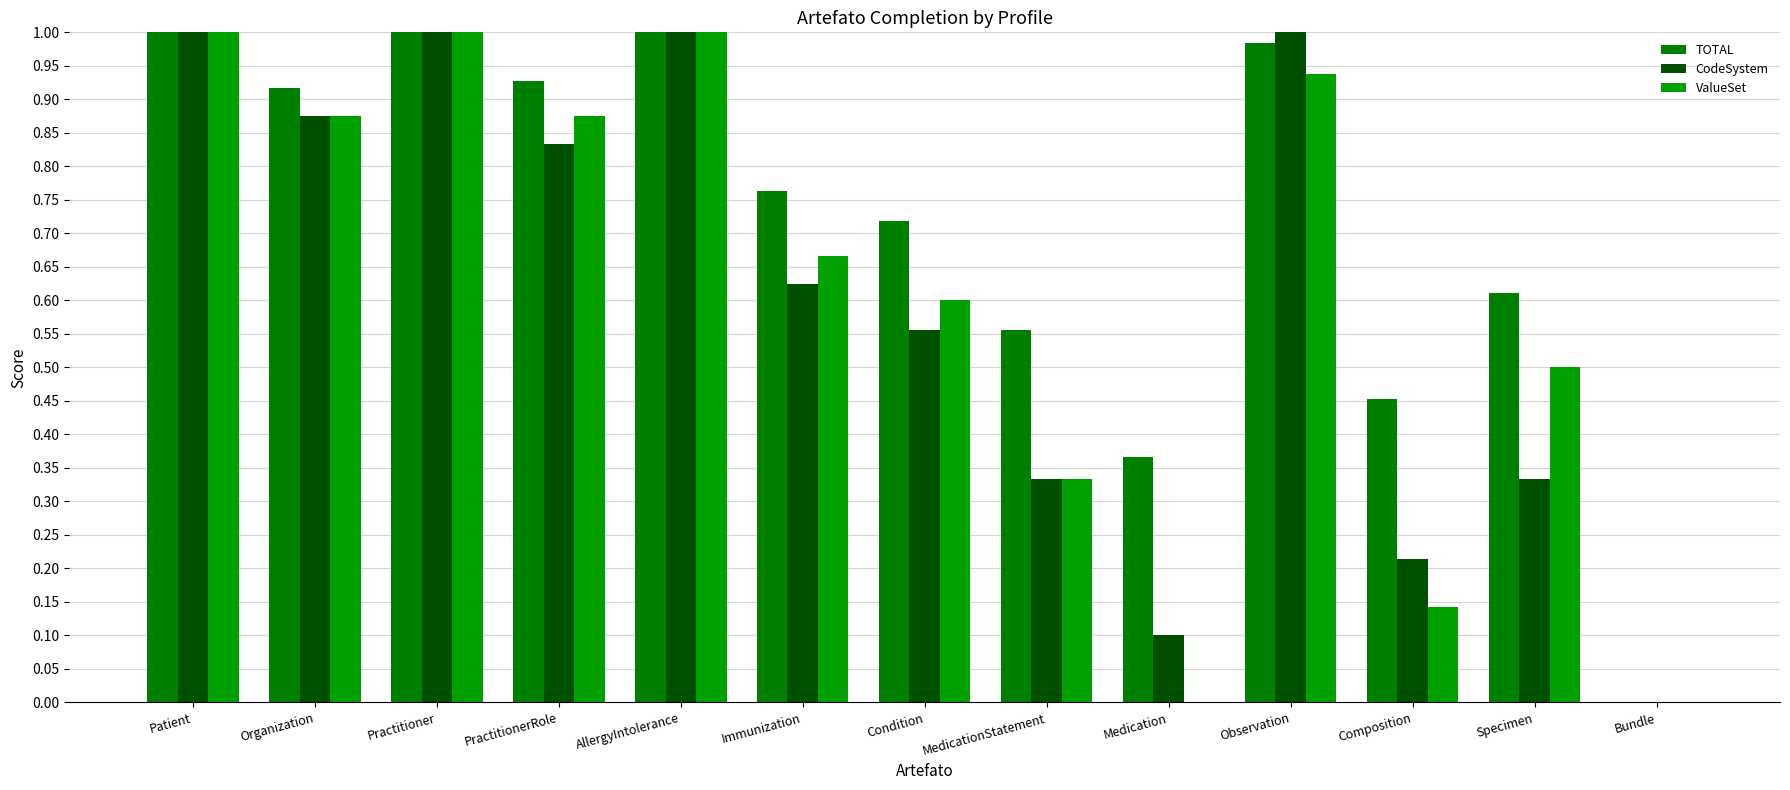

What is the difference between the maximum and minimum values in the TOTAL series?

1.0